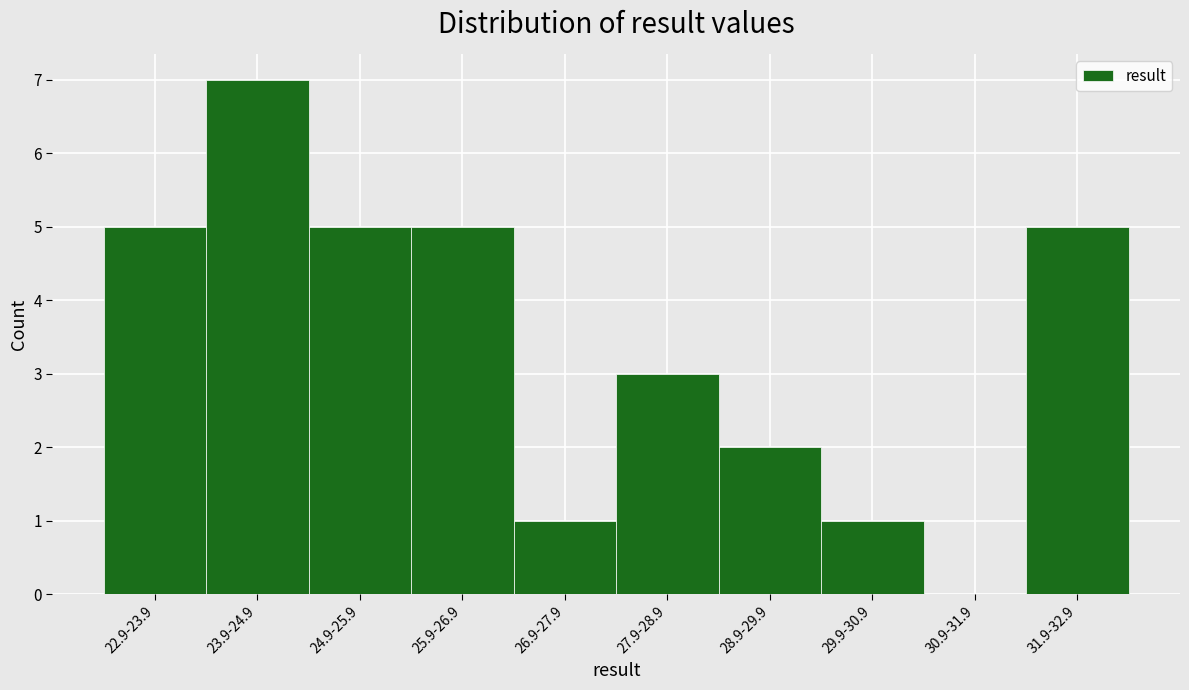

Reading left to right, what are all the values shown in this chart?

22.9-23.9=5	23.9-24.9=7	24.9-25.9=5	25.9-26.9=5	26.9-27.9=1	27.9-28.9=3	28.9-29.9=2	29.9-30.9=1	30.9-31.9=0	31.9-32.9=5